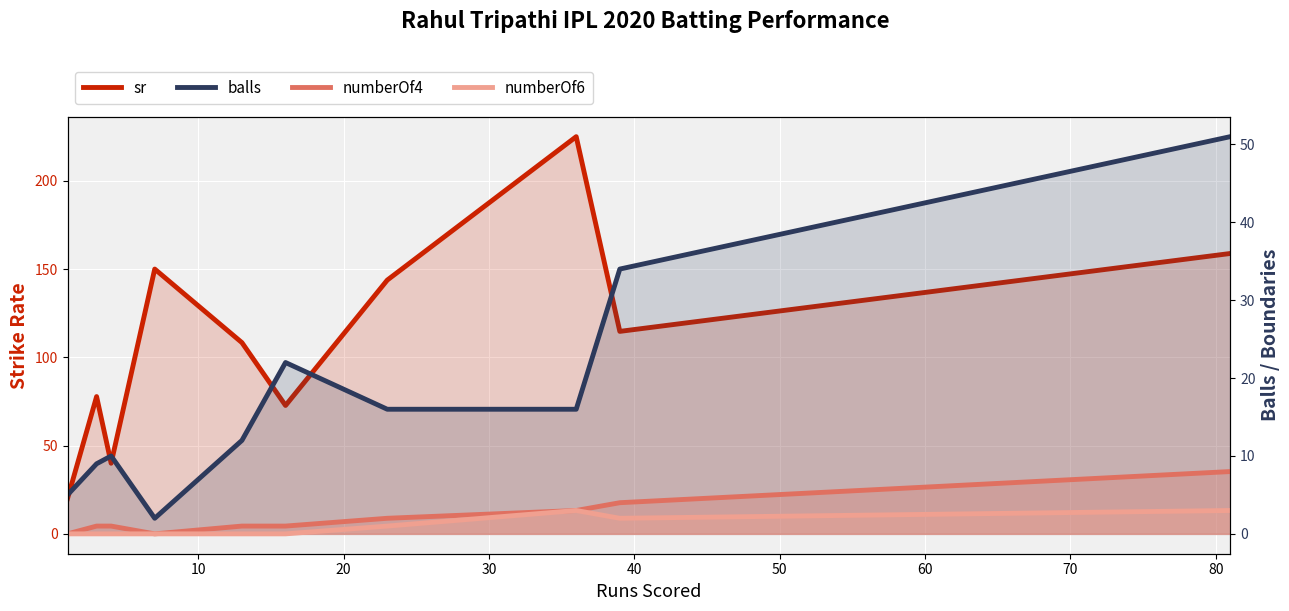

What is the difference between the maximum and minimum values in the numberOf4 series?

8.0